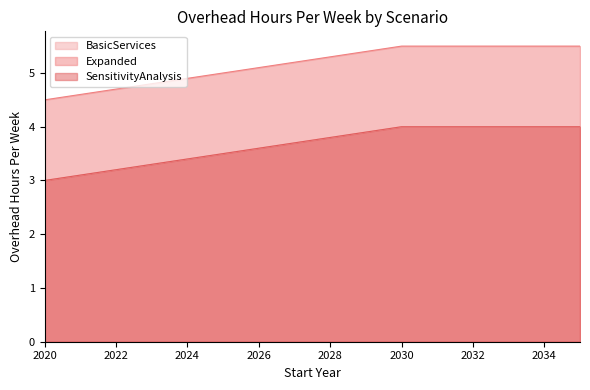

Which series changed the most between 2020 and 2035?

BasicServices